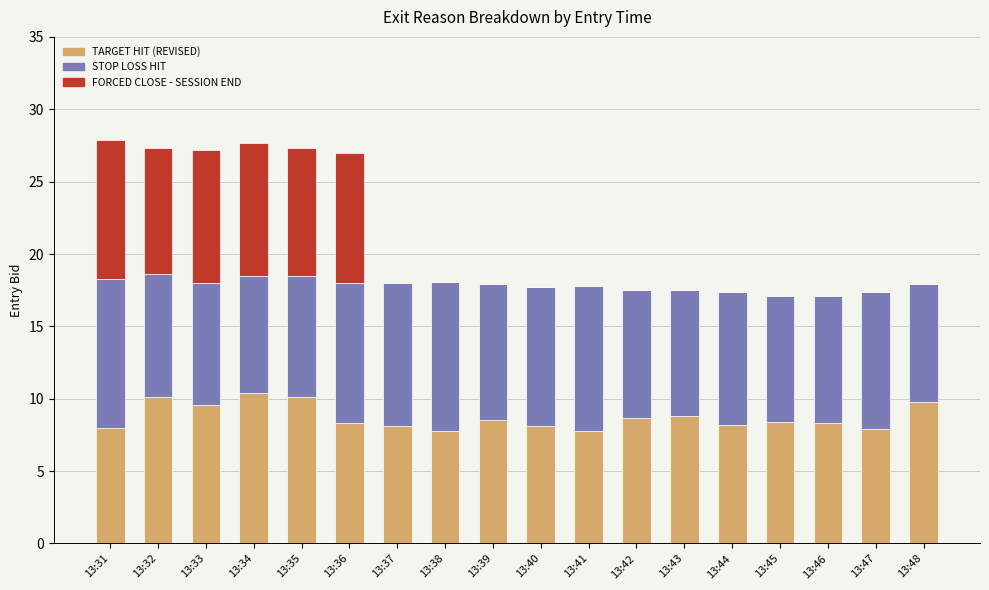

What is the sum of the TARGET HIT (REVISED) values at 13:32 and 13:38?

17.9